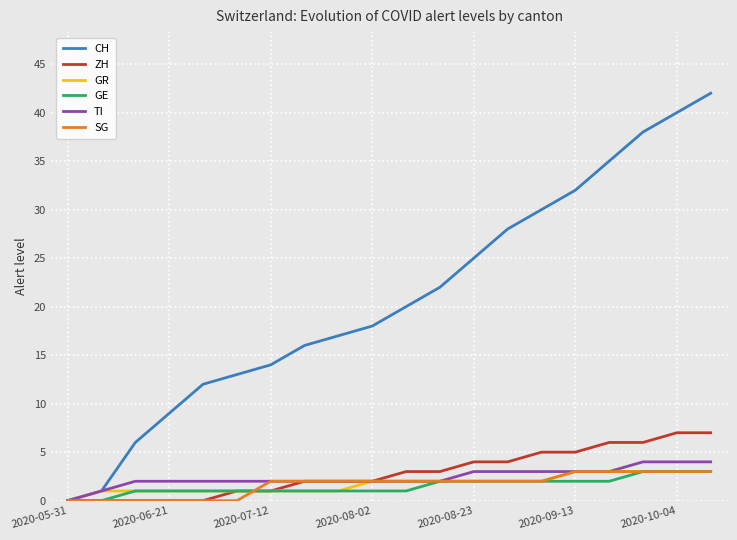

Which series has the widest spread of values?

CH